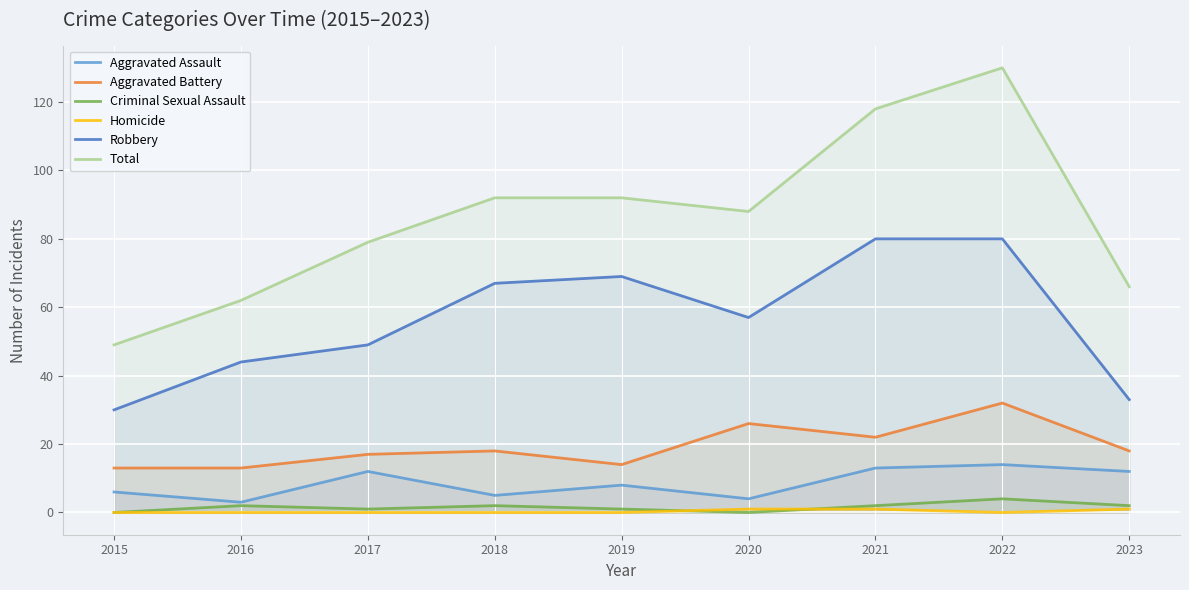

At 2022, list the series in order from largest to smallest.

Total, Robbery, Aggravated Battery, Aggravated Assault, Criminal Sexual Assault, Homicide